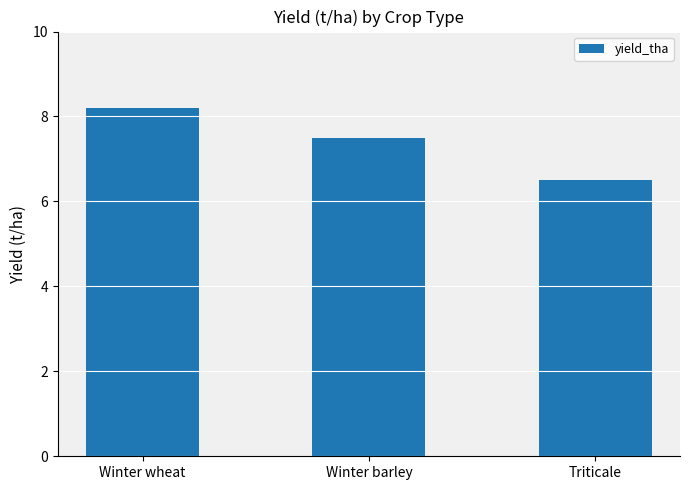

What is the average value?

7.4